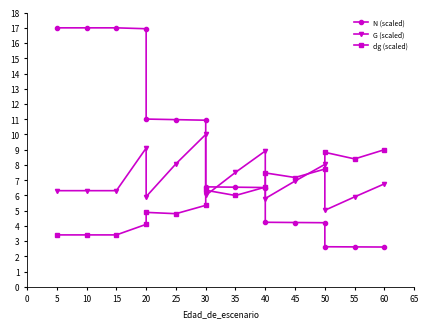

At which category is the sum across all series the highest?

20